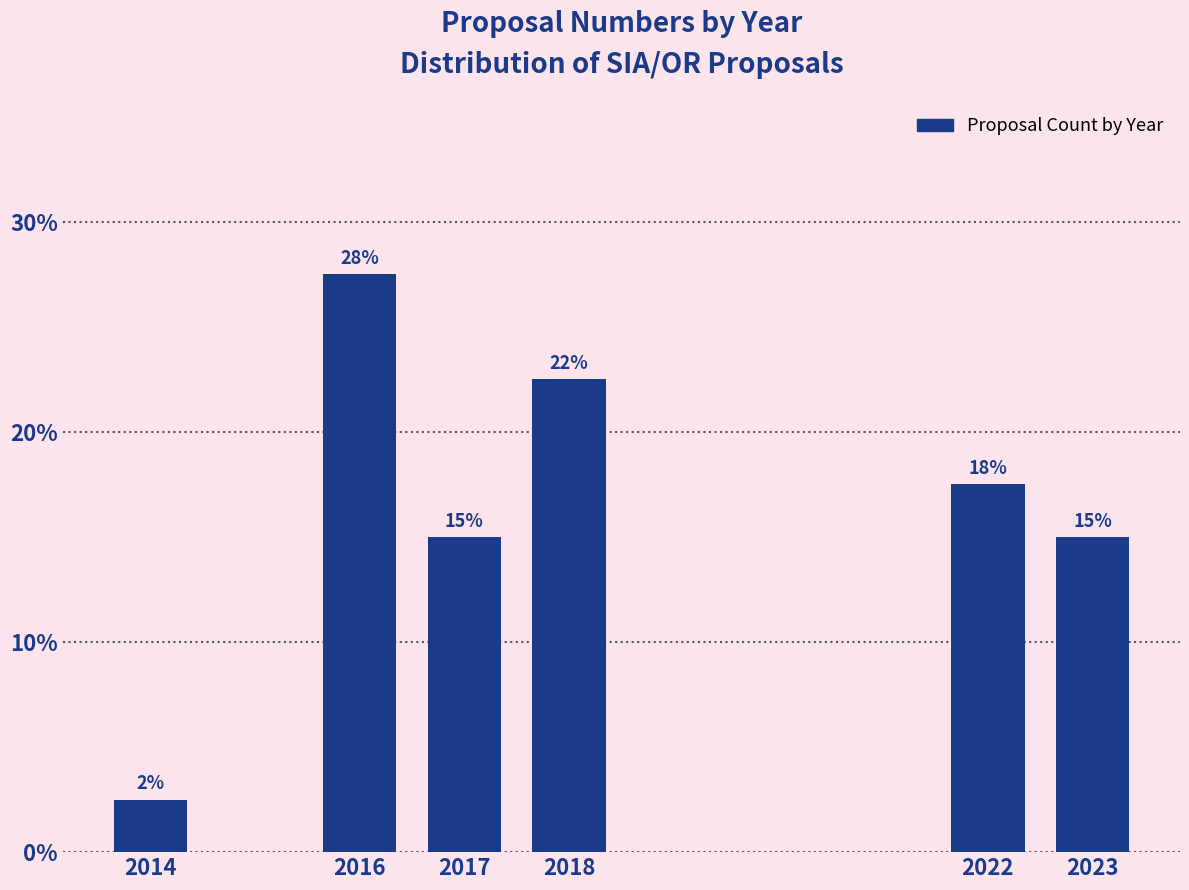

Does the chart contain any negative values?

No